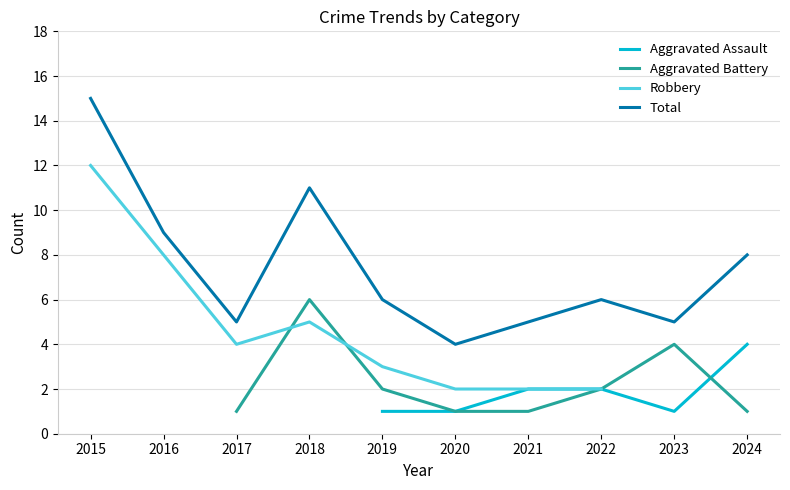

Does the chart display data point markers on the line(s)?

No